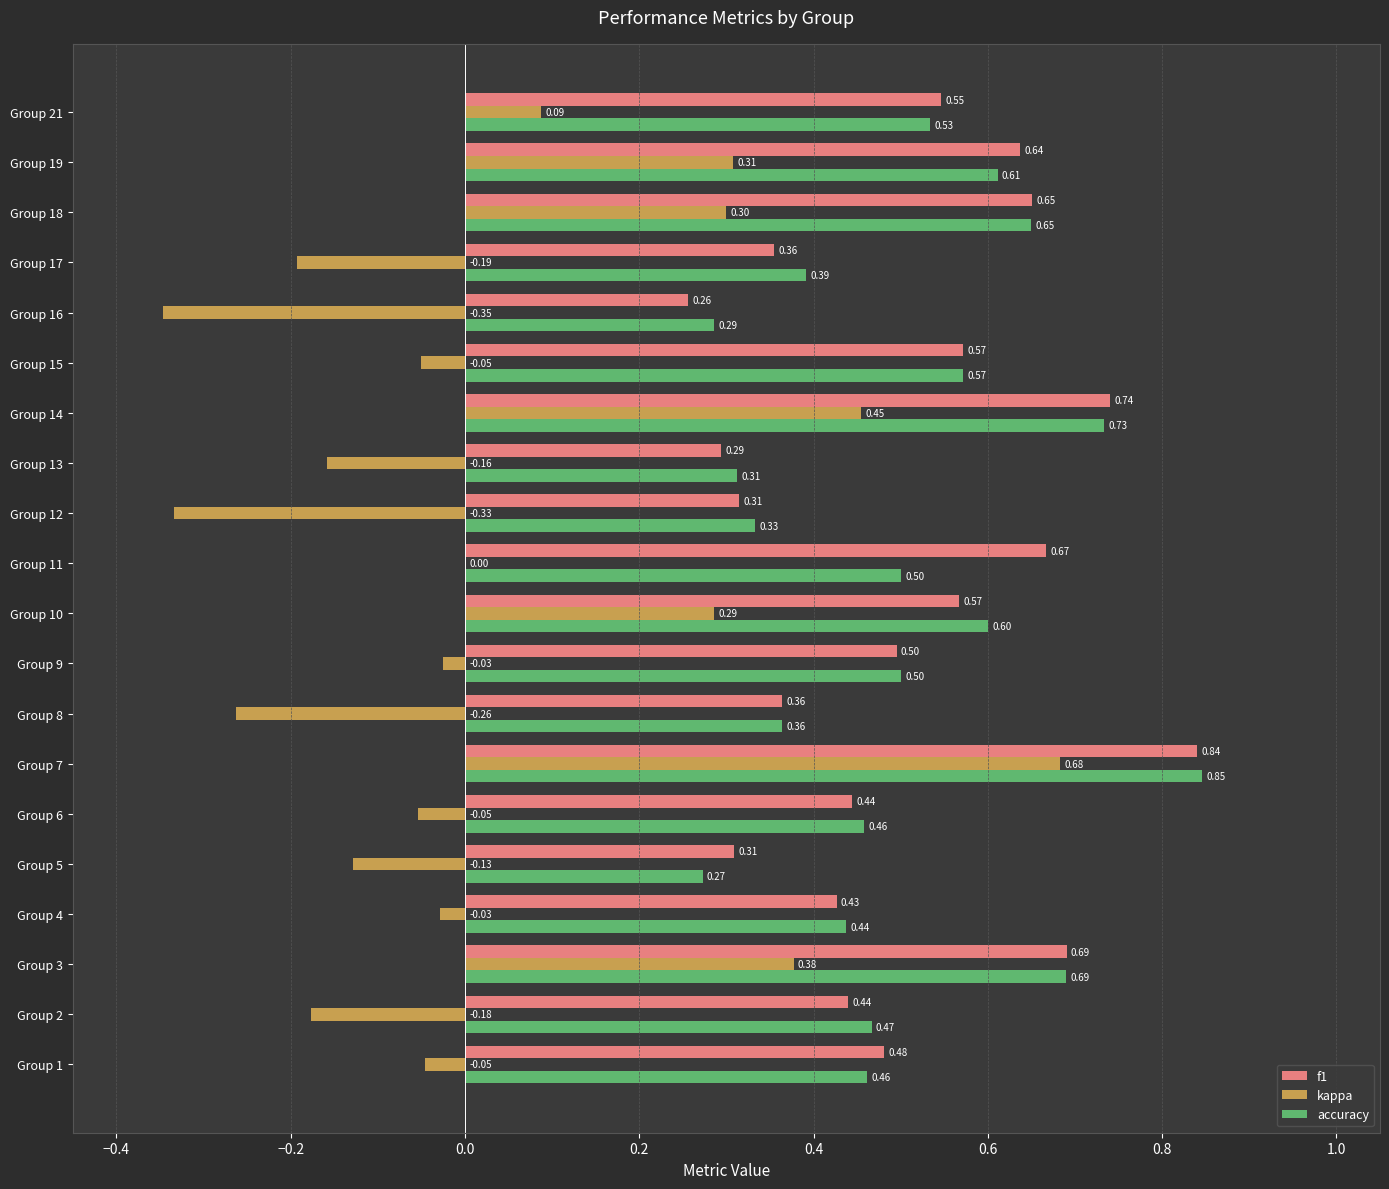

At which label is kappa closest to 0?

Group 11